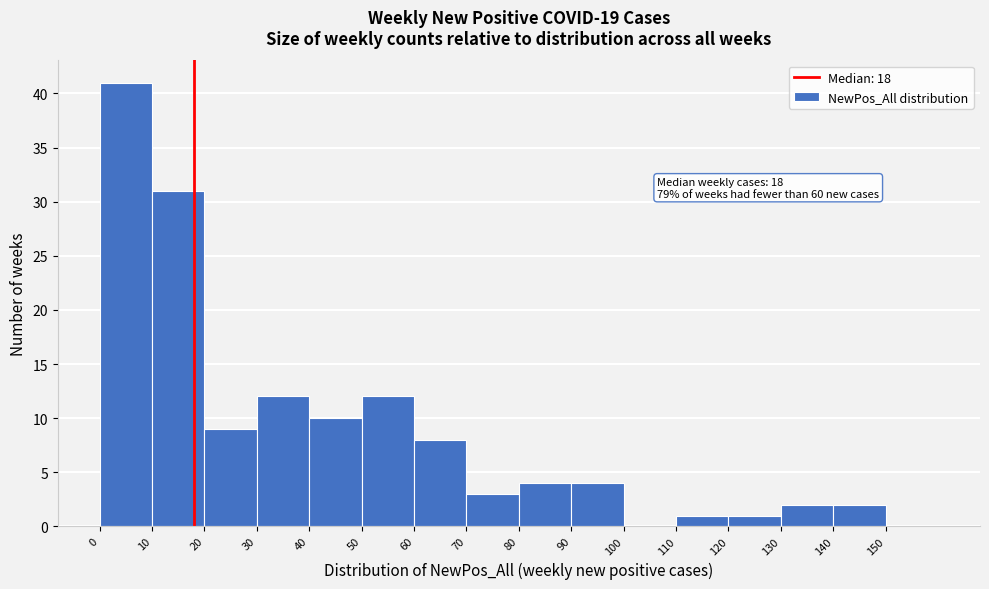

Which range on the x-axis has the tallest bar?

0 to 10